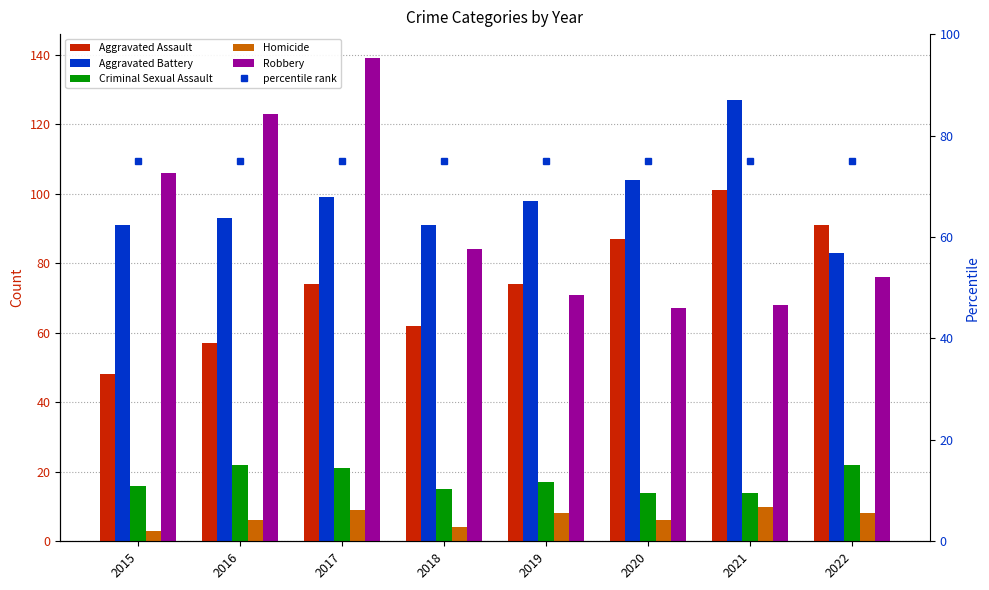

At 2020, list the series in order from smallest to largest.

Homicide, Criminal Sexual Assault, Robbery, percentile rank, Aggravated Assault, Aggravated Battery